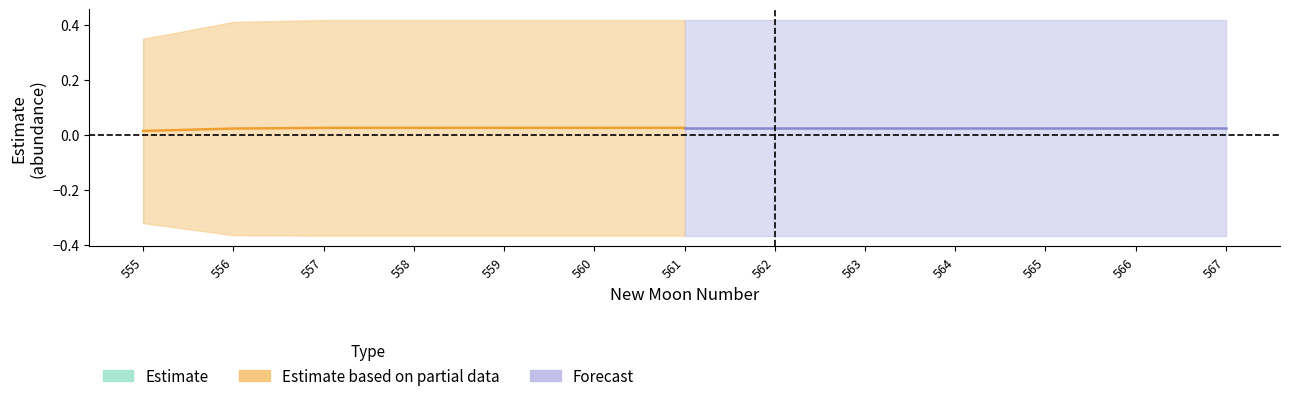

How many lines are shown in the chart?

3